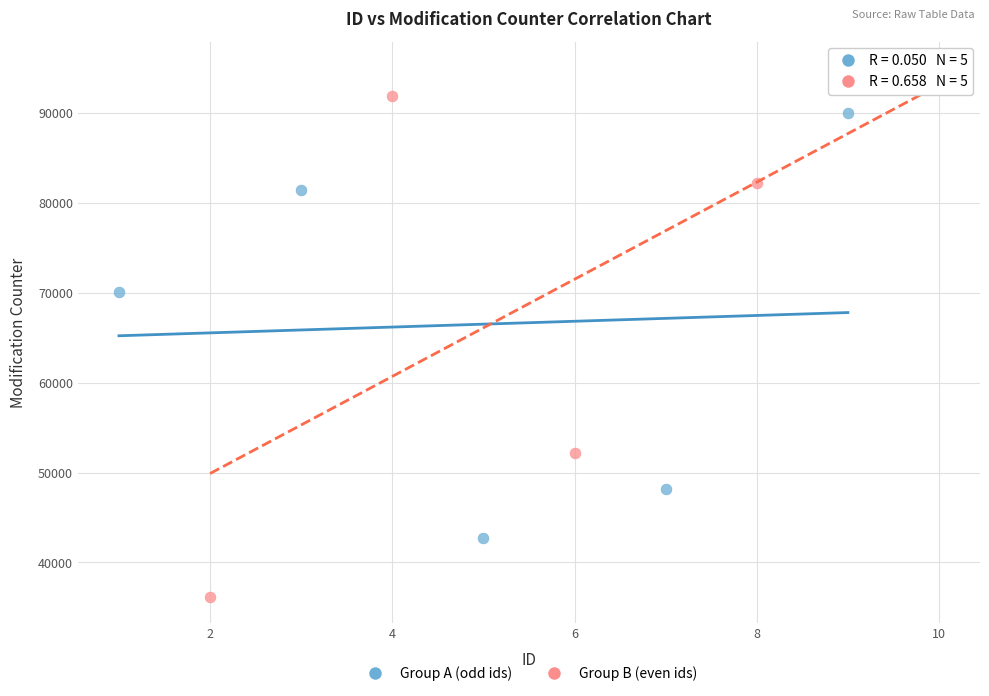

What are all the series names shown in the legend?

Group A (odd ids), Group B (even ids)